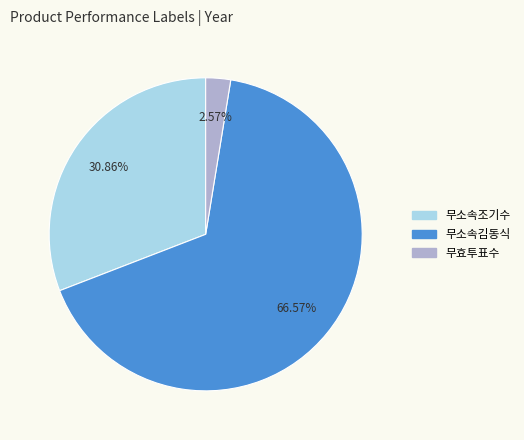

What is the largest slice in the pie chart?

무소속김동식